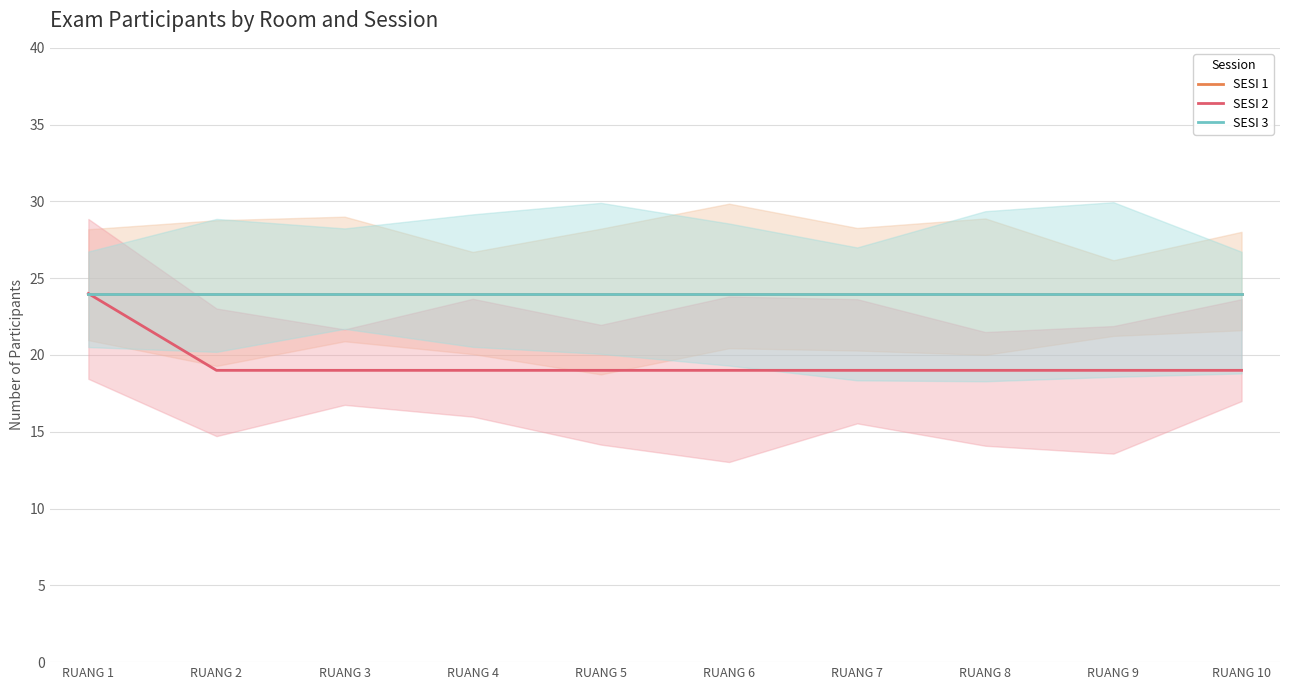

Between RUANG 10 and RUANG 4, which is larger?

RUANG 10